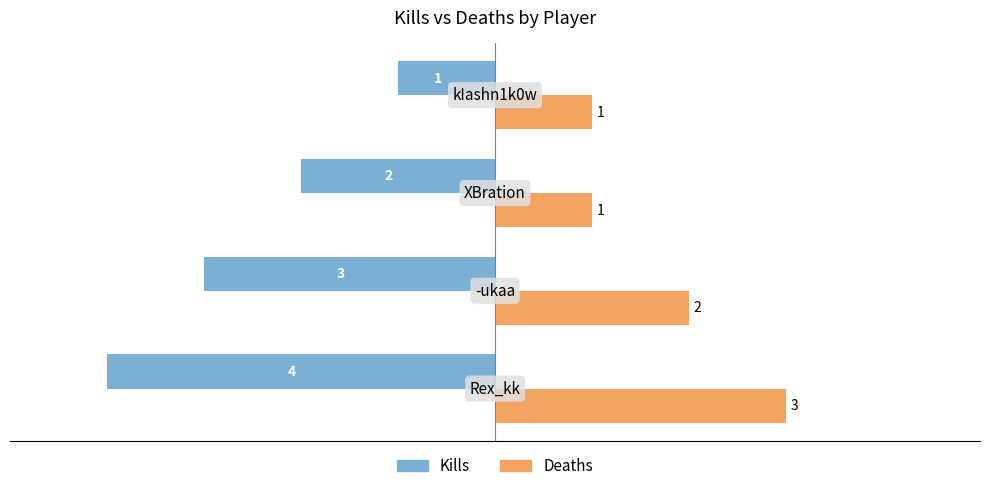

Which series has the widest spread of values?

Kills